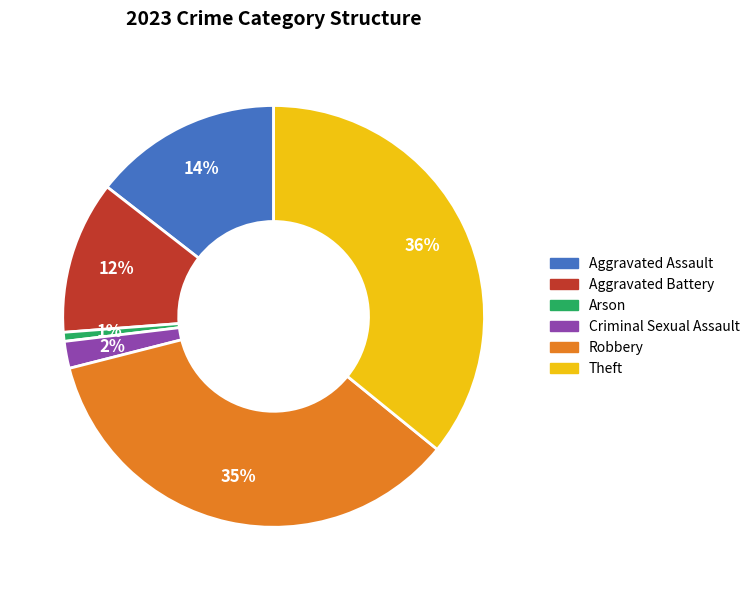

Is the sum of Arson and Robbery greater than half?

No